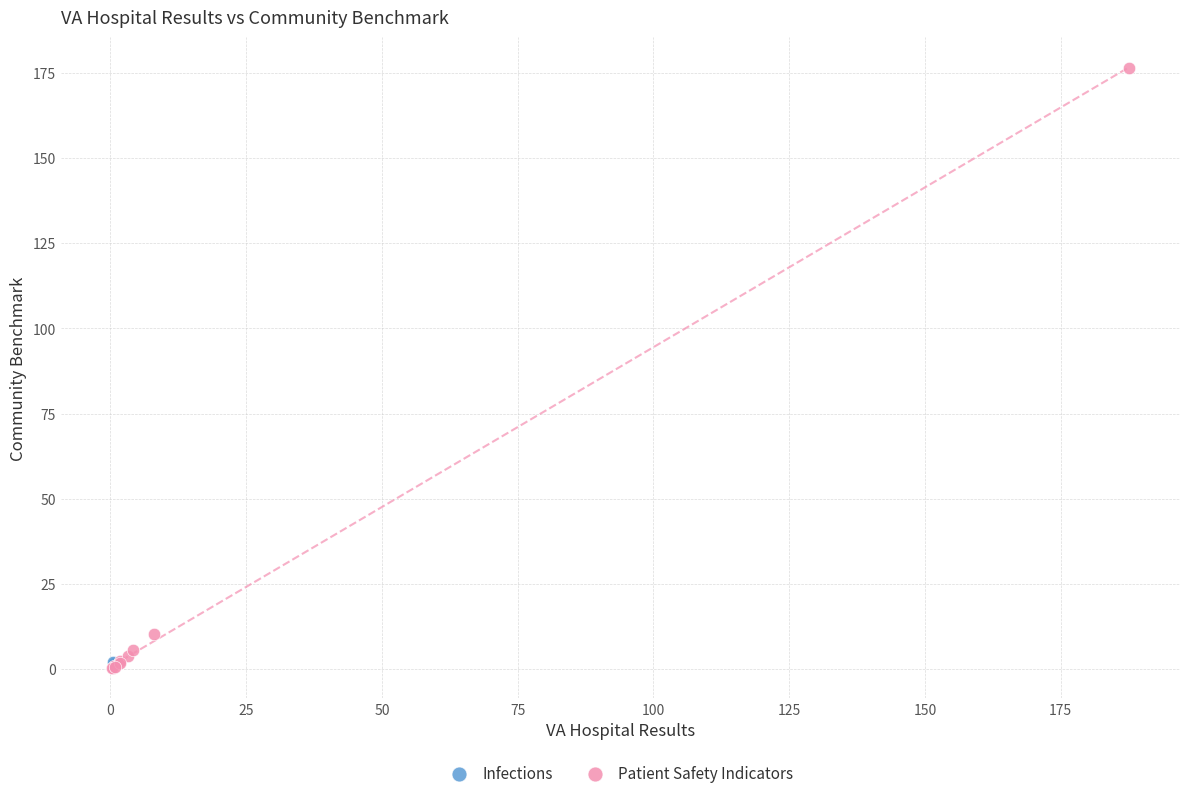

What are all the series names shown in the legend?

Infections, Patient Safety Indicators